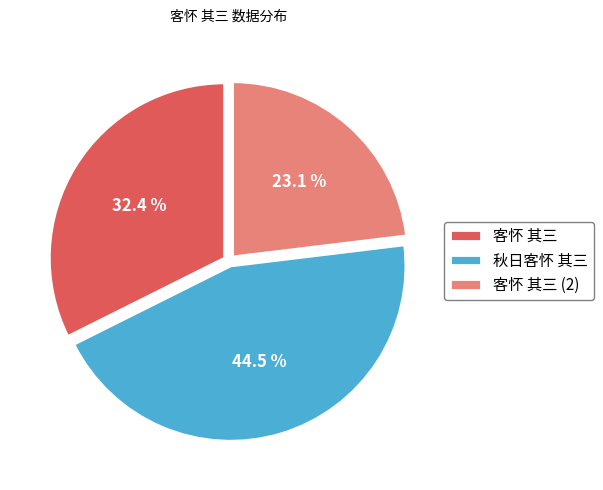

To the nearest percent, what is the difference between the 秋日客怀 其三 and 客怀 其三 slice percentages?

12%